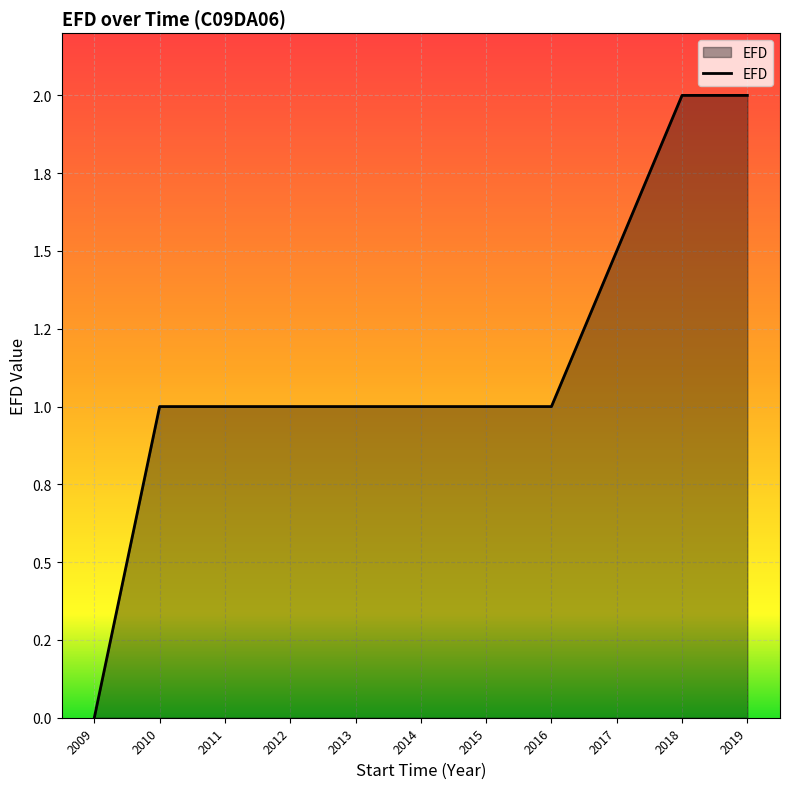

Is this an area chart (filled region under the line)?

Yes